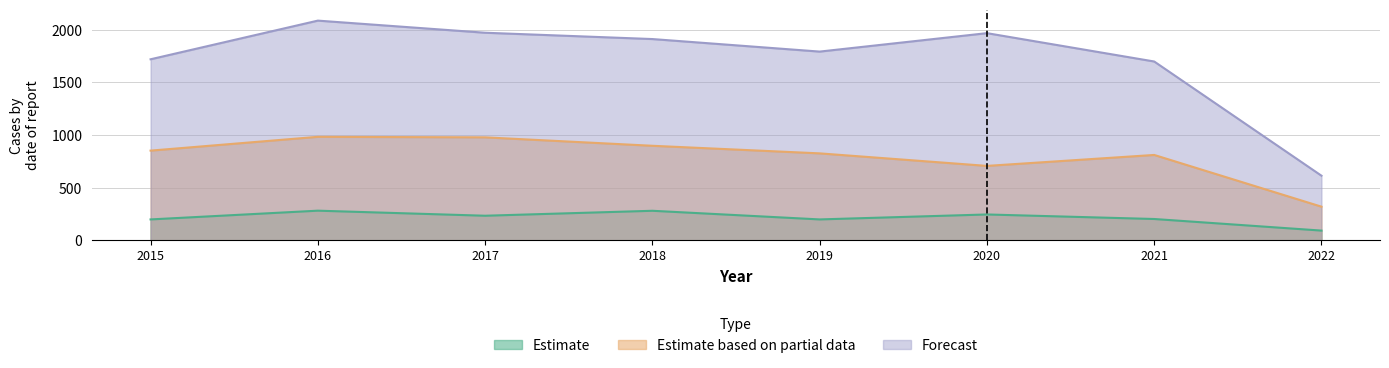

What are all the series names shown in the legend?

Estimate, Estimate based on partial data, Forecast